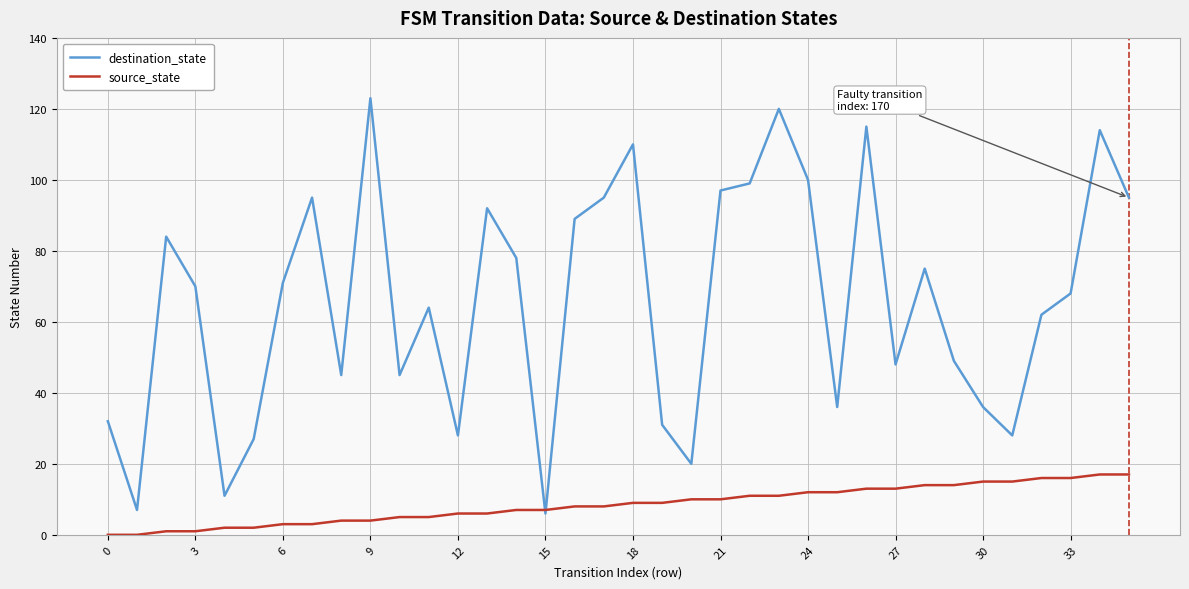

Which series has the widest spread of values?

destination_state